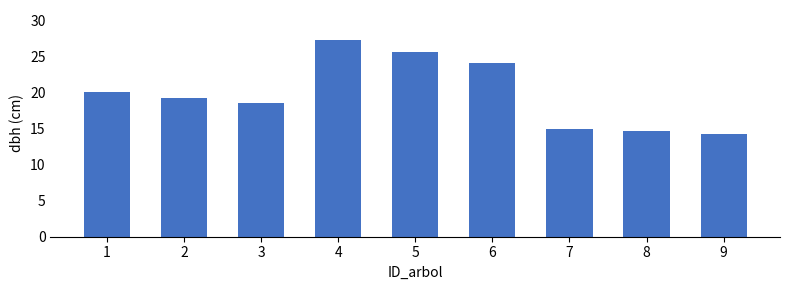

Where is the data nearest to the value 20?

1